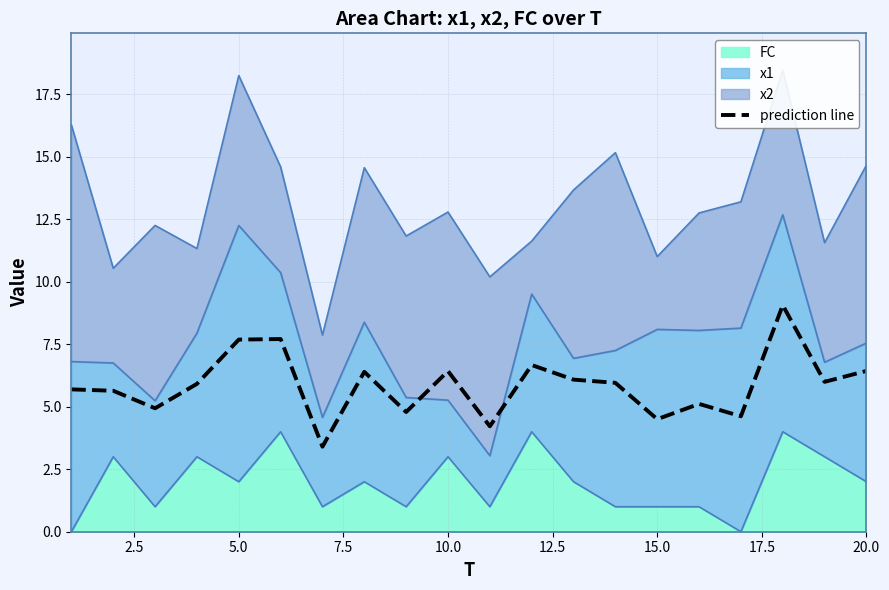

How many interior local peaks (higher than both neighbors) does the data have?

6